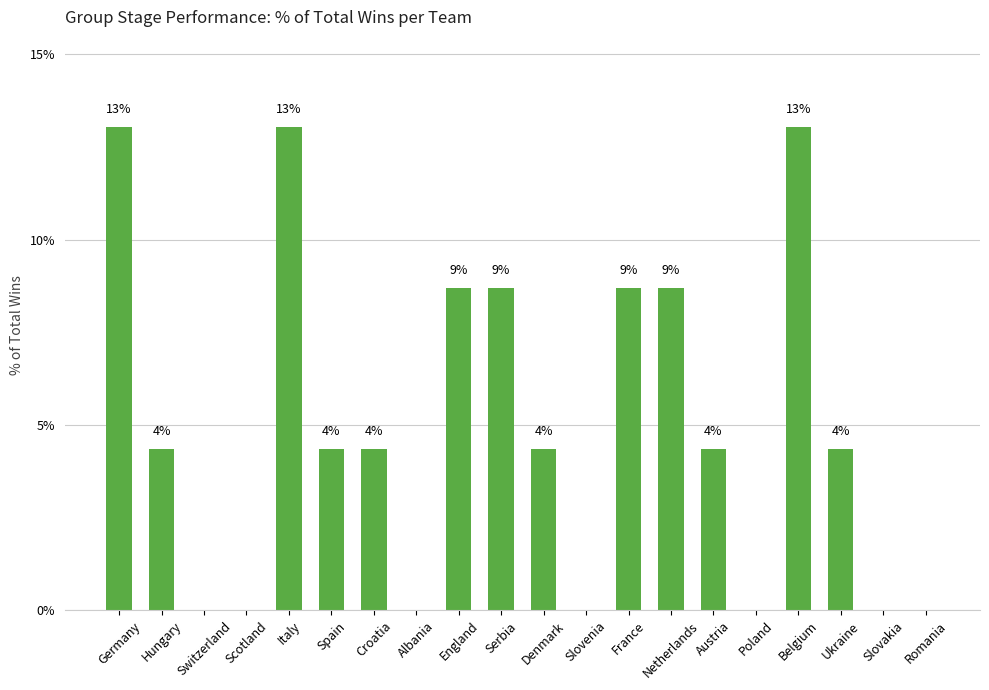

What is the label of the 10th bar from the right?

Denmark